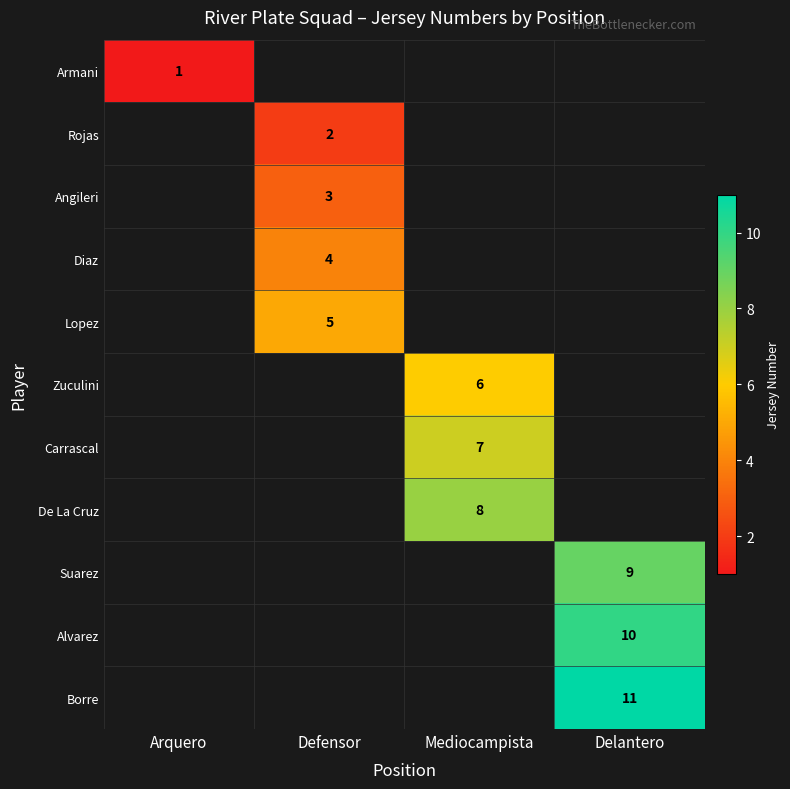

True or false: Borre has a value of 11 at Delantero.

True